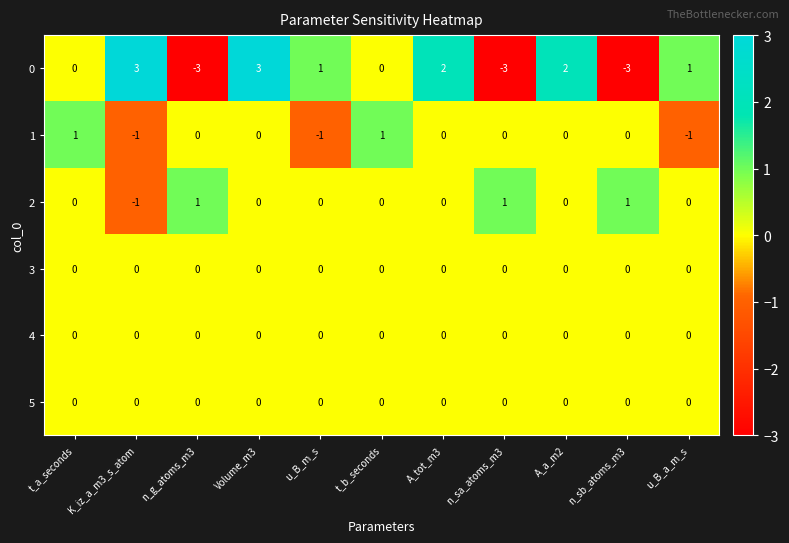

How many series are shown in this chart?

6